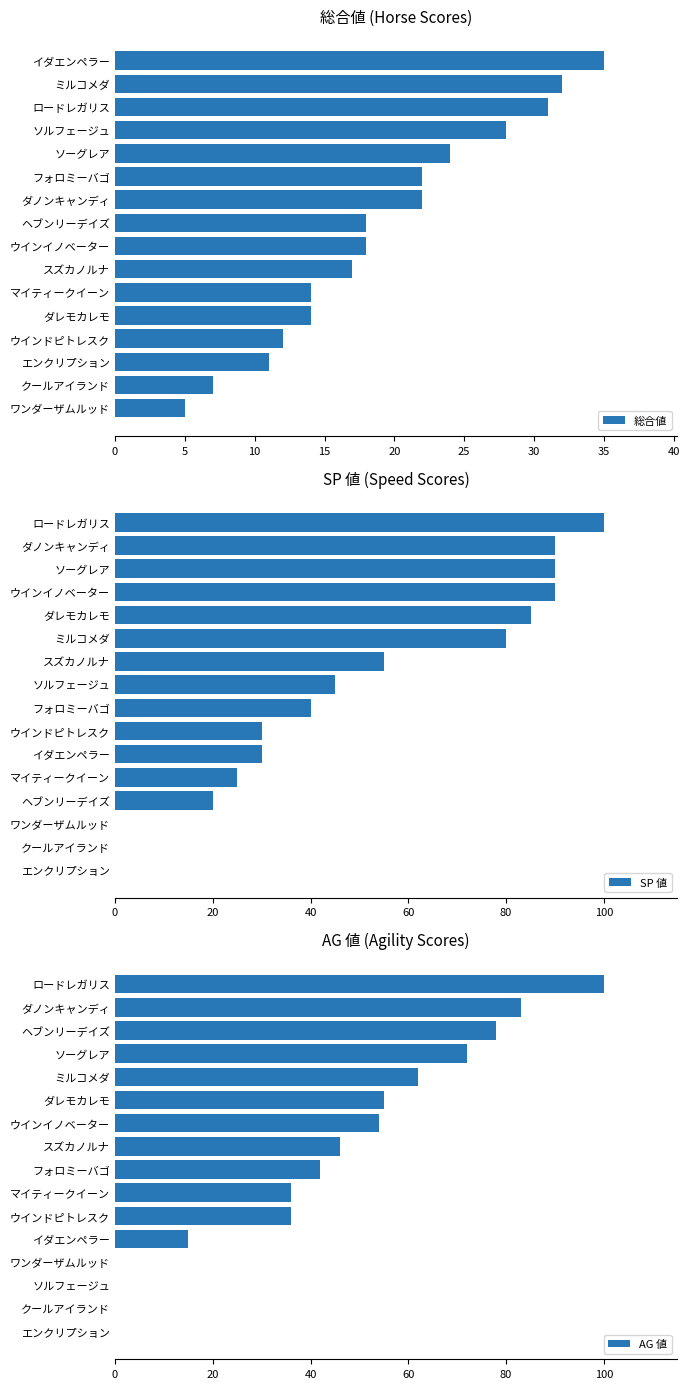

The value of SP 値 at スズカノルナ is 73. True or false?

False